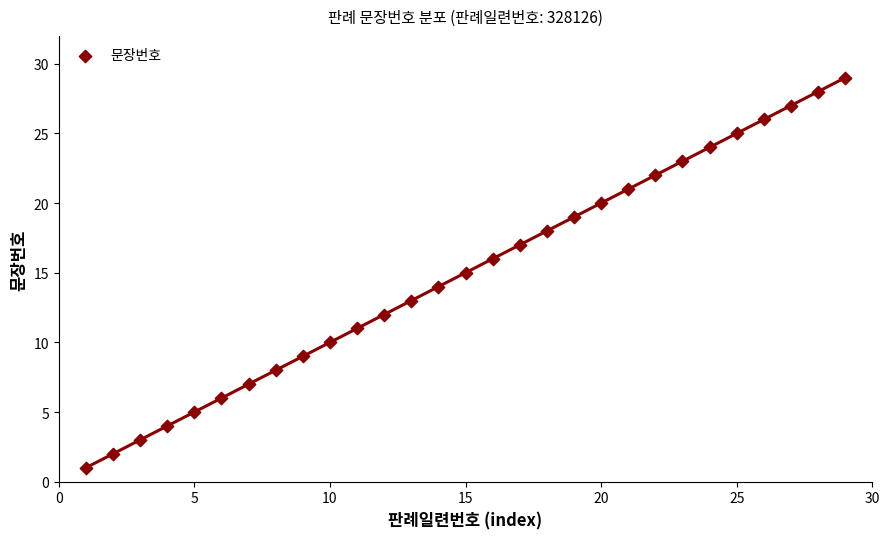

What is the range of X values (max minus min)?

28